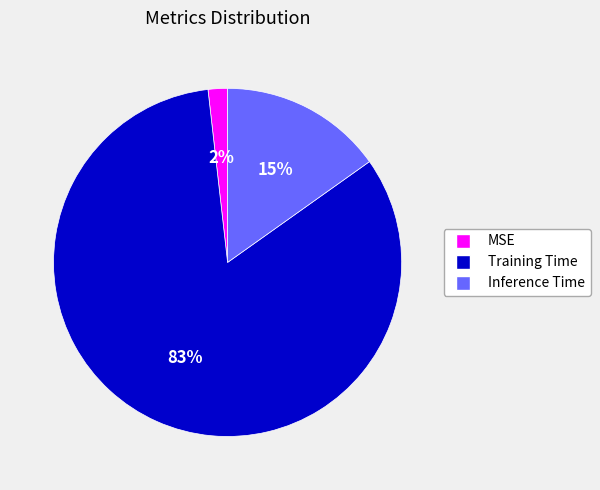

The Training Time slice represents 74% of the pie. True or false?

False